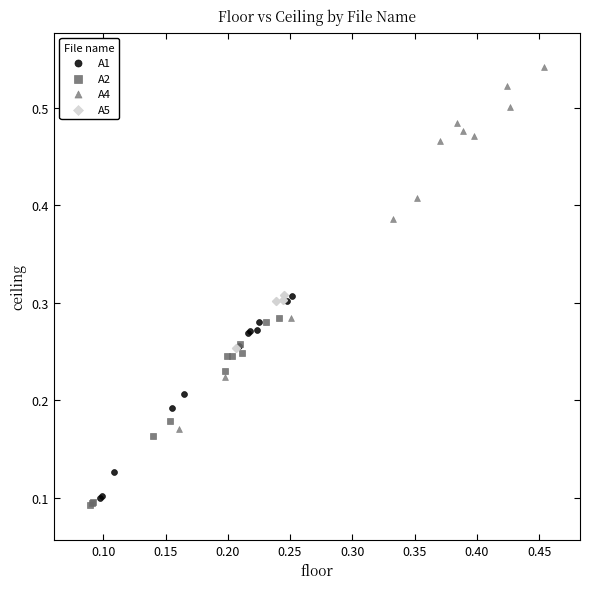

Which series has the largest Y range (max minus min)?

A4